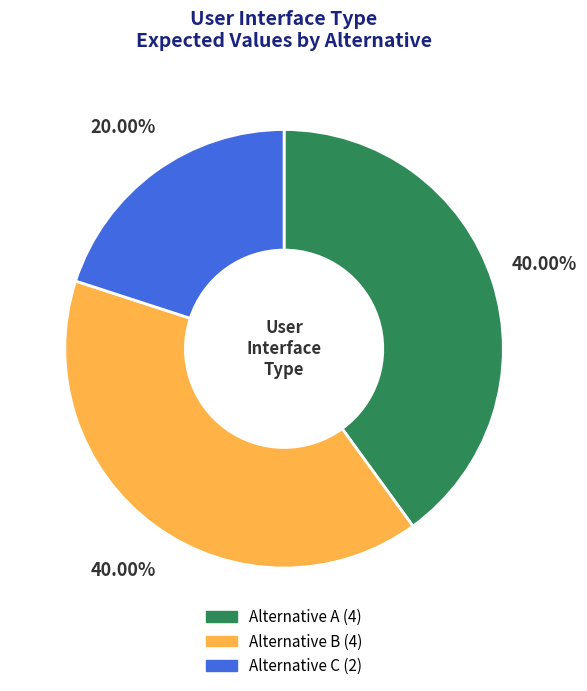

How many slices are in this pie chart?

3